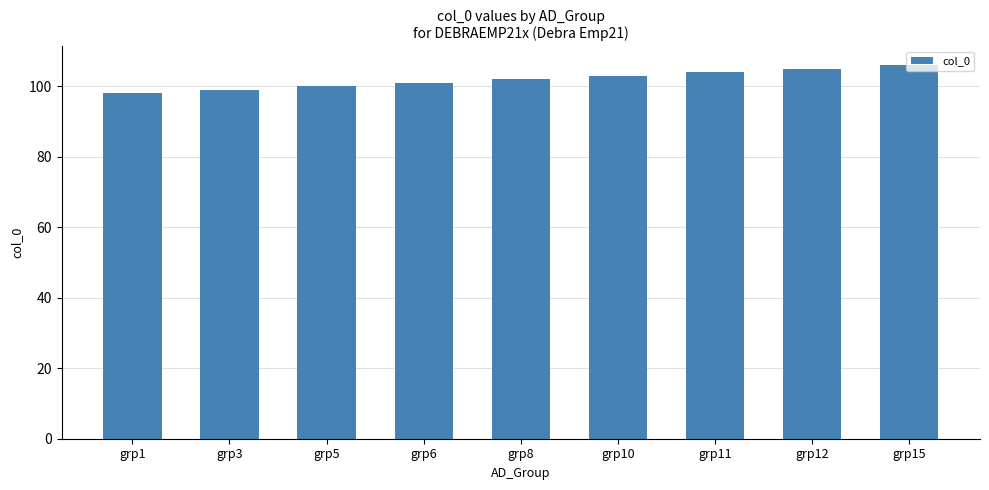

What is the sum of all values?

918